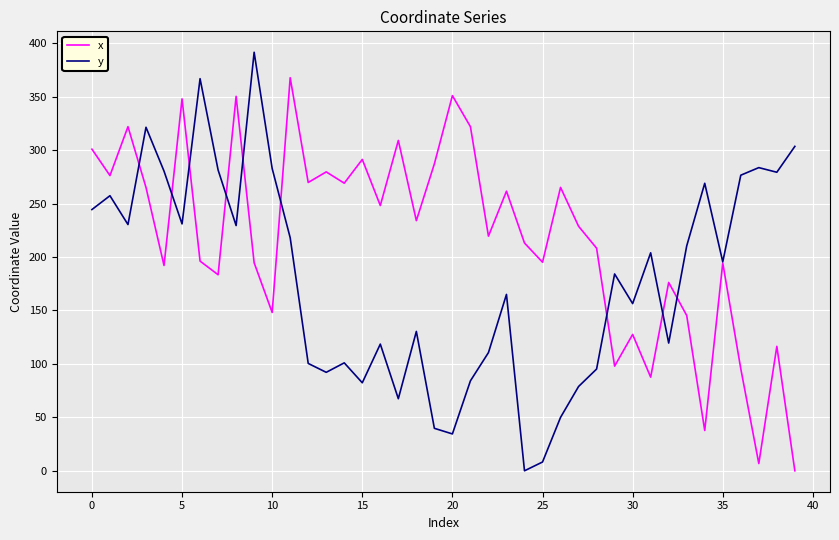

What is the greatest value displayed?

391.6